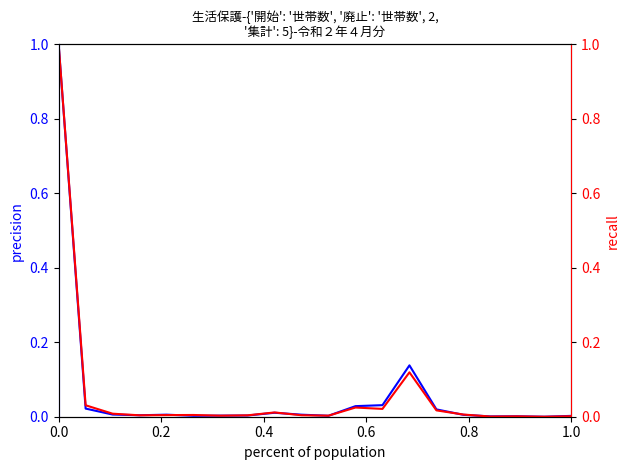

What is the maximum value for 保護廃止世帯数?

1.0